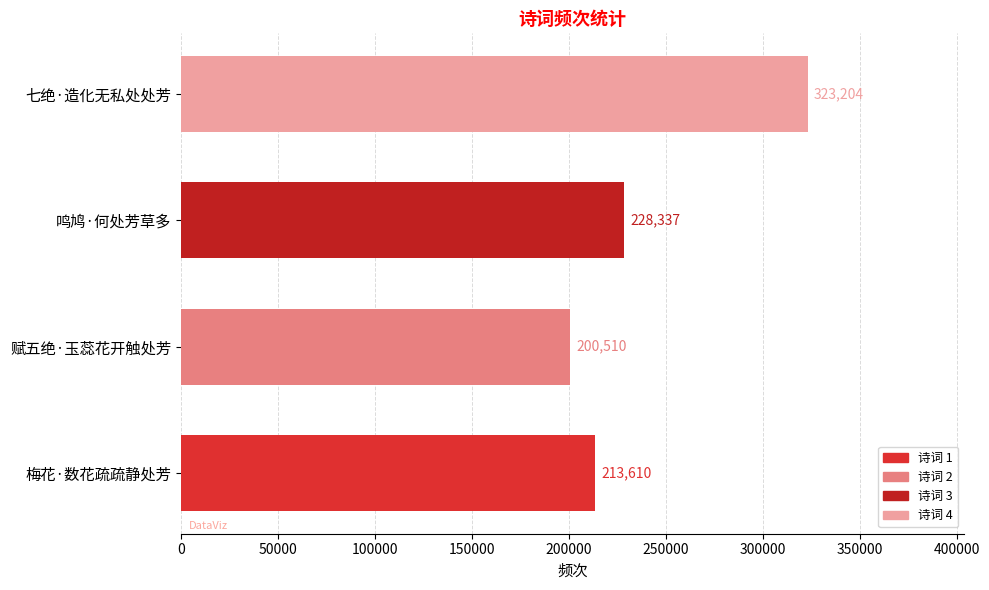

List the labels in order of value, smallest first.

赋五绝·玉蕊花开触处芳, 梅花·数花疏疏静处芳, 鸣鸠·何处芳草多, 七绝·造化无私处处芳